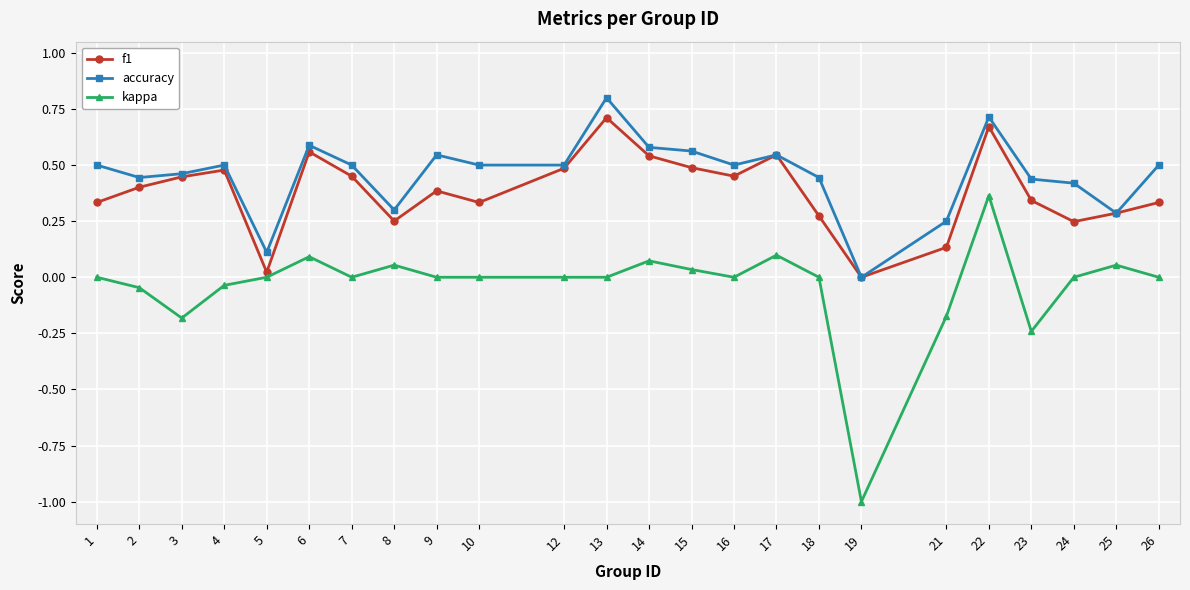

True or false: kappa has more than 2 points higher than both neighbors.

True